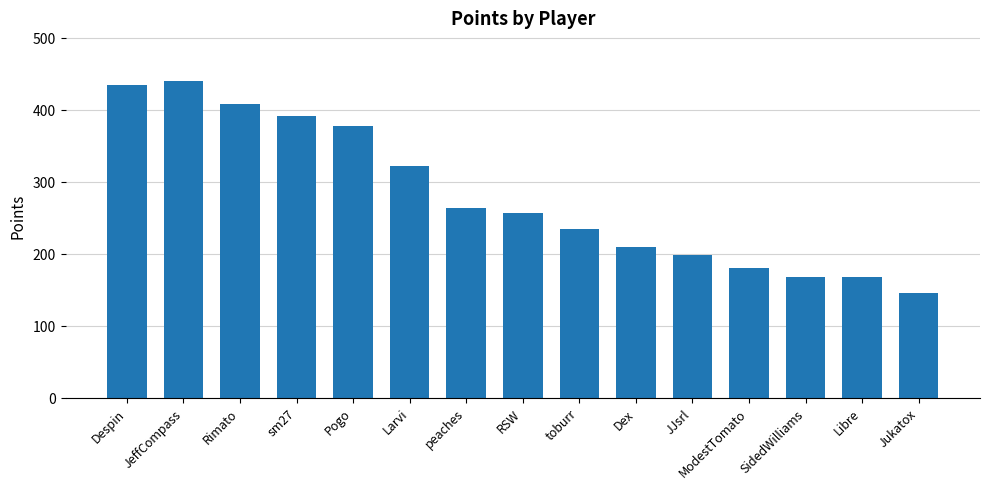

What is the sum of the values at RSW and sm27?

651